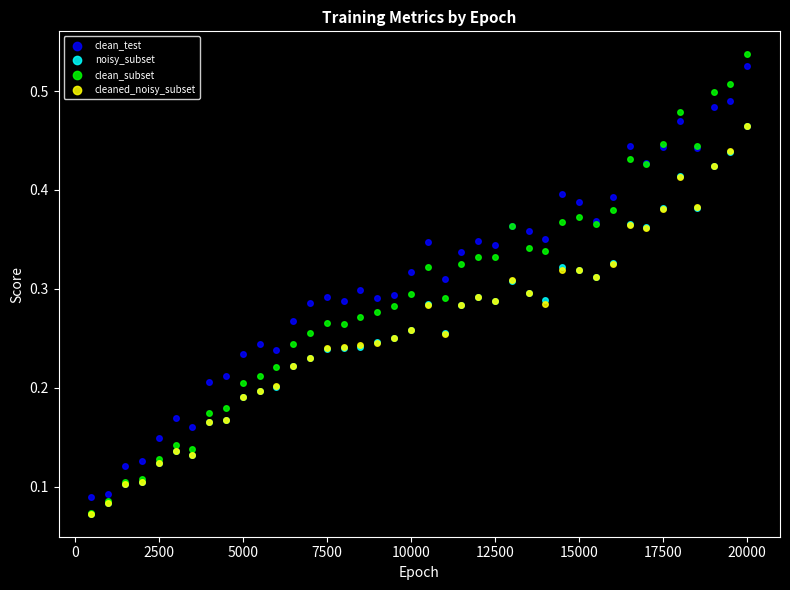

What are all the series names shown in the legend?

clean_test, noisy_subset, clean_subset, cleaned_noisy_subset